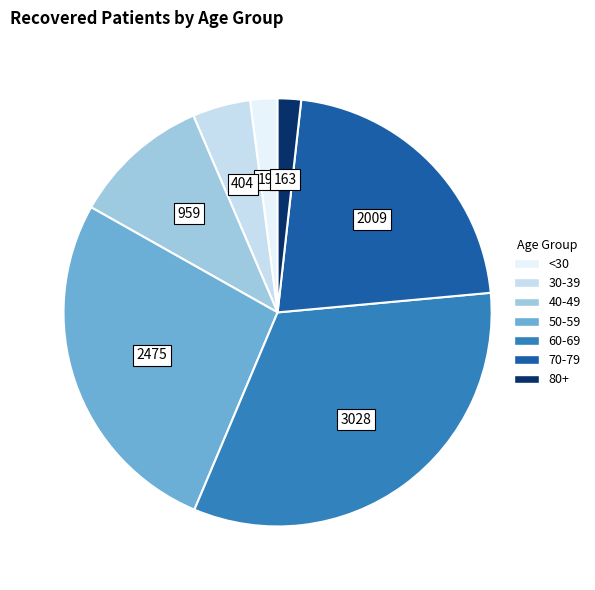

Does any single category account for the majority?

No